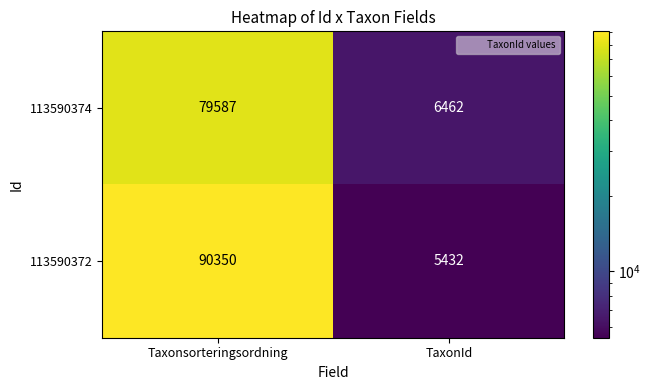

How many data points does each series have?

2